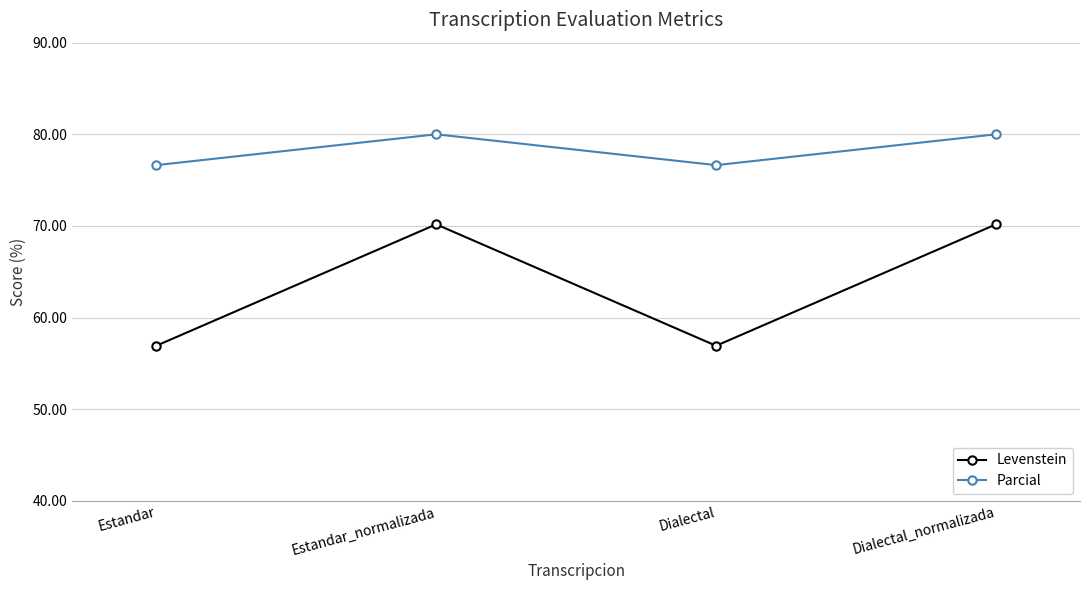

What is the difference between the Parcial values at Dialectal and Dialectal_normalizada?

3.4